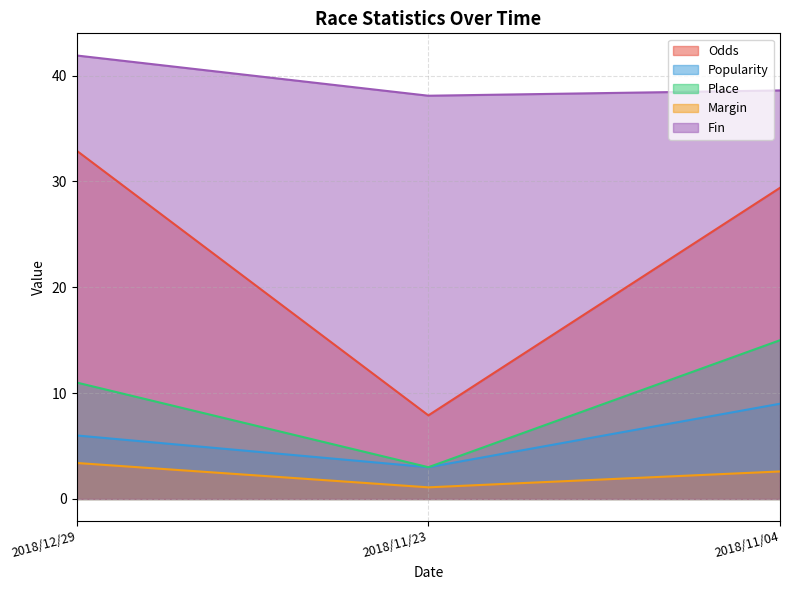

Which series has the widest spread of values?

Odds